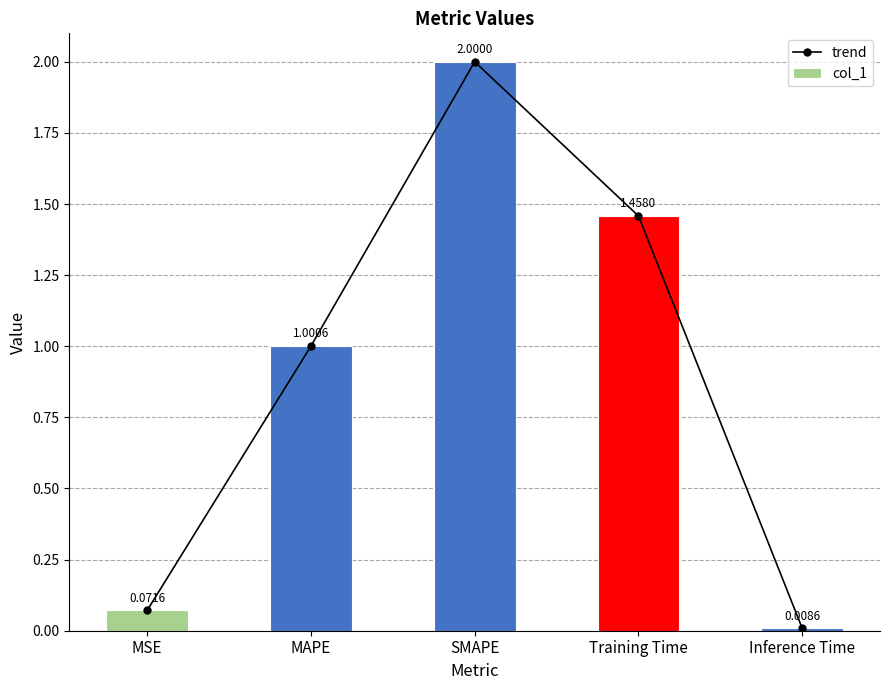

Is the value of trend at Inference Time greater than the value of col_1 at Training Time?

No